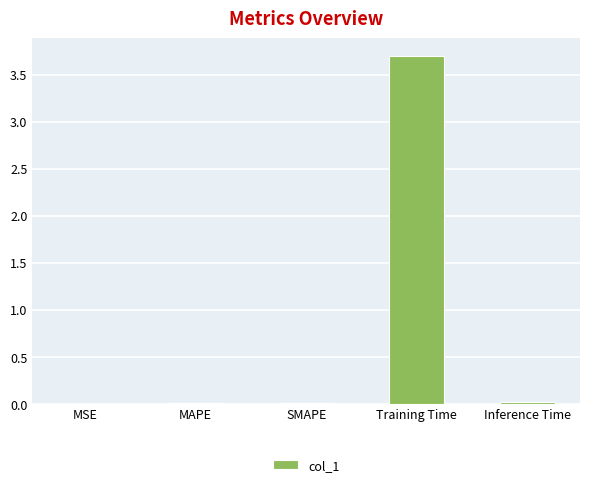

What is the maximum value shown in the chart?

3.7